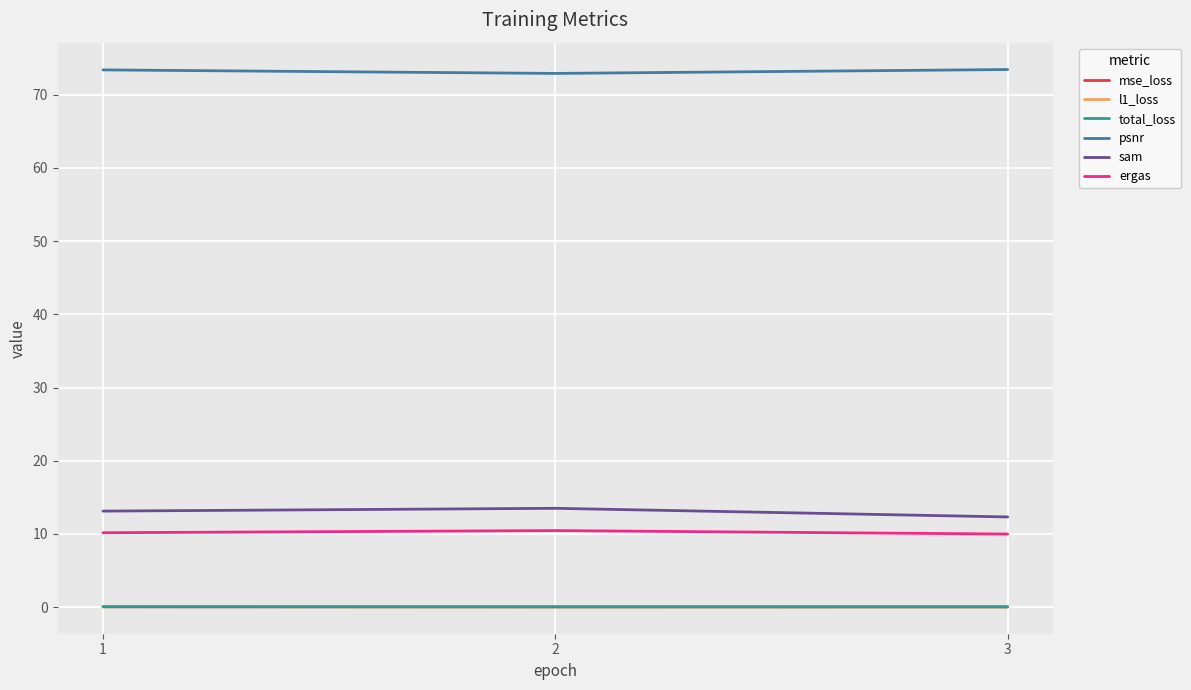

Does the chart display data point markers on the line(s)?

No